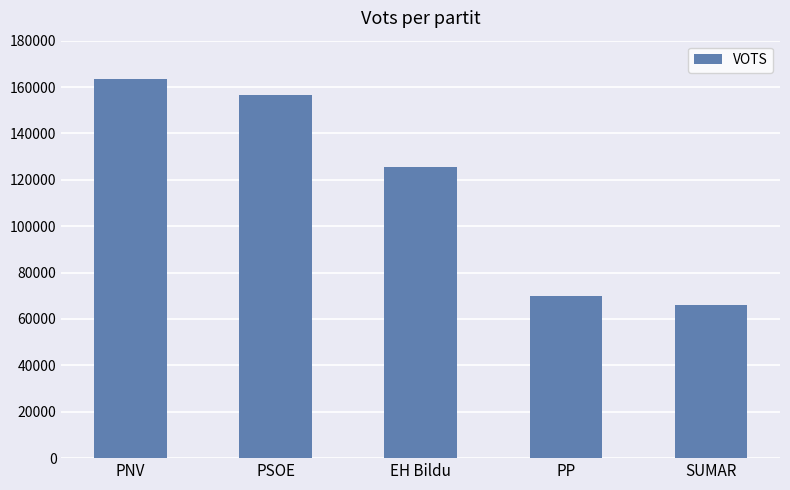

What is the difference between the maximum and minimum values?

97319